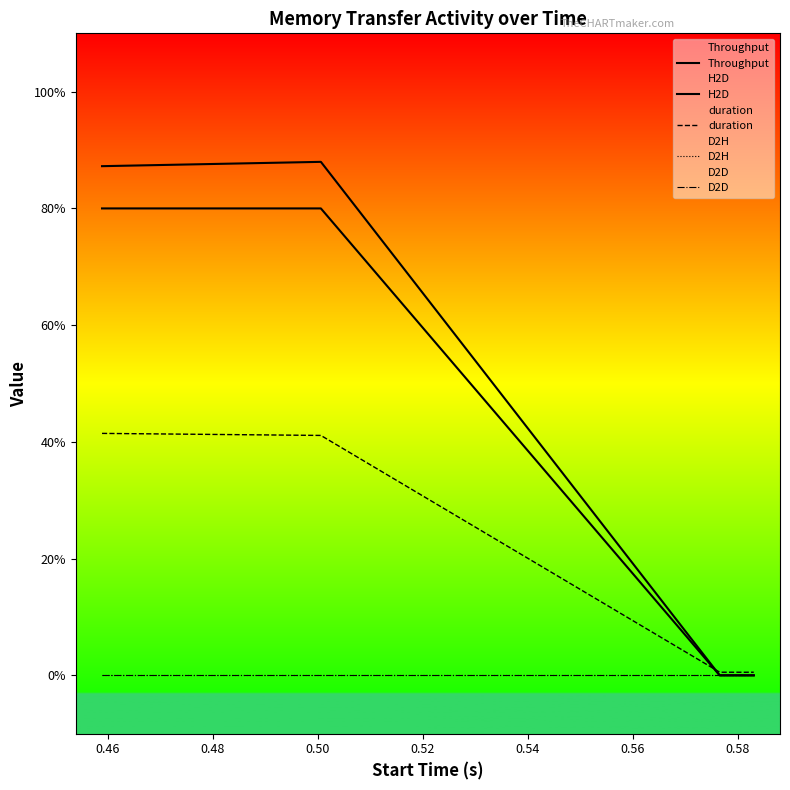

Does the chart display data point markers on the line(s)?

No